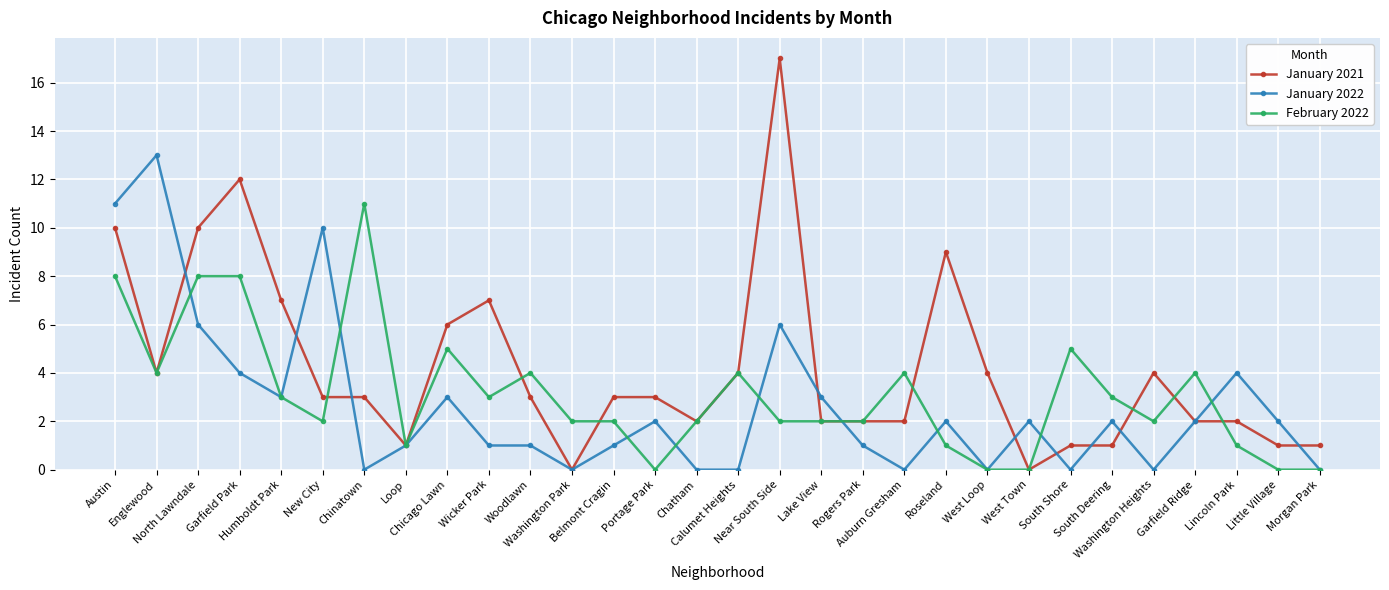

True or false: February 2022 has more than 0 interior local peaks.

True